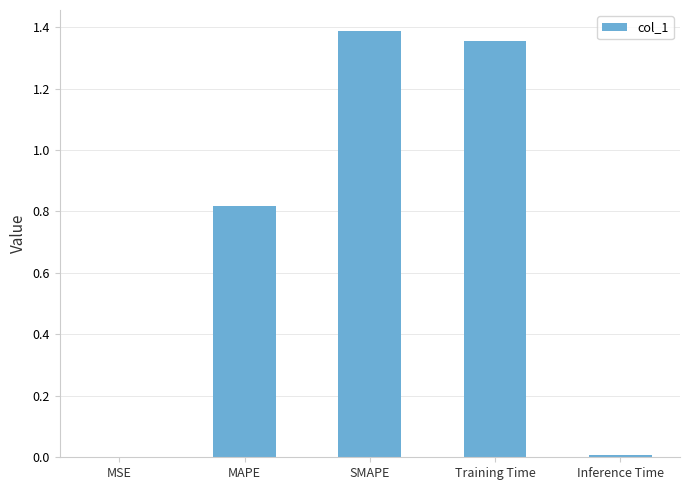

What is the sum of all values?

3.6